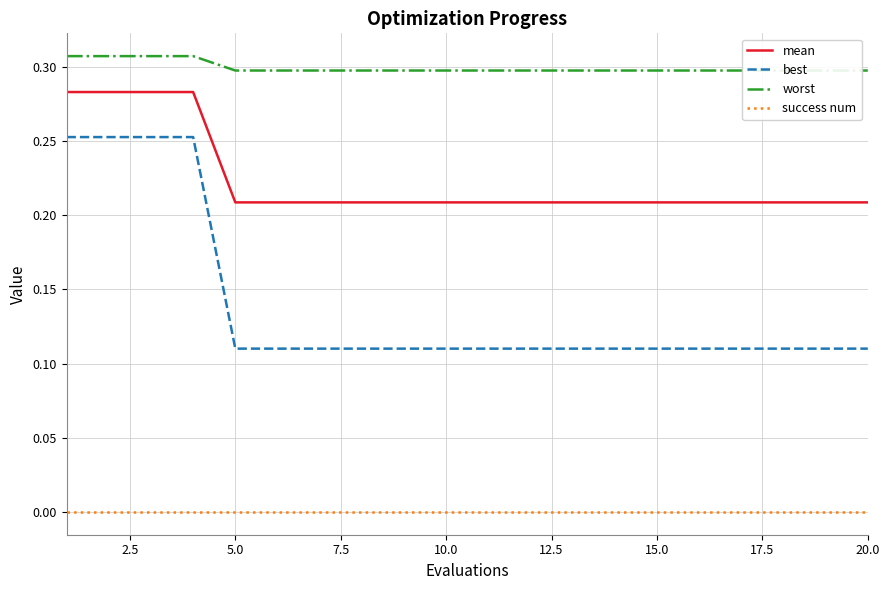

True or false: mean and success num intersect in this chart.

False